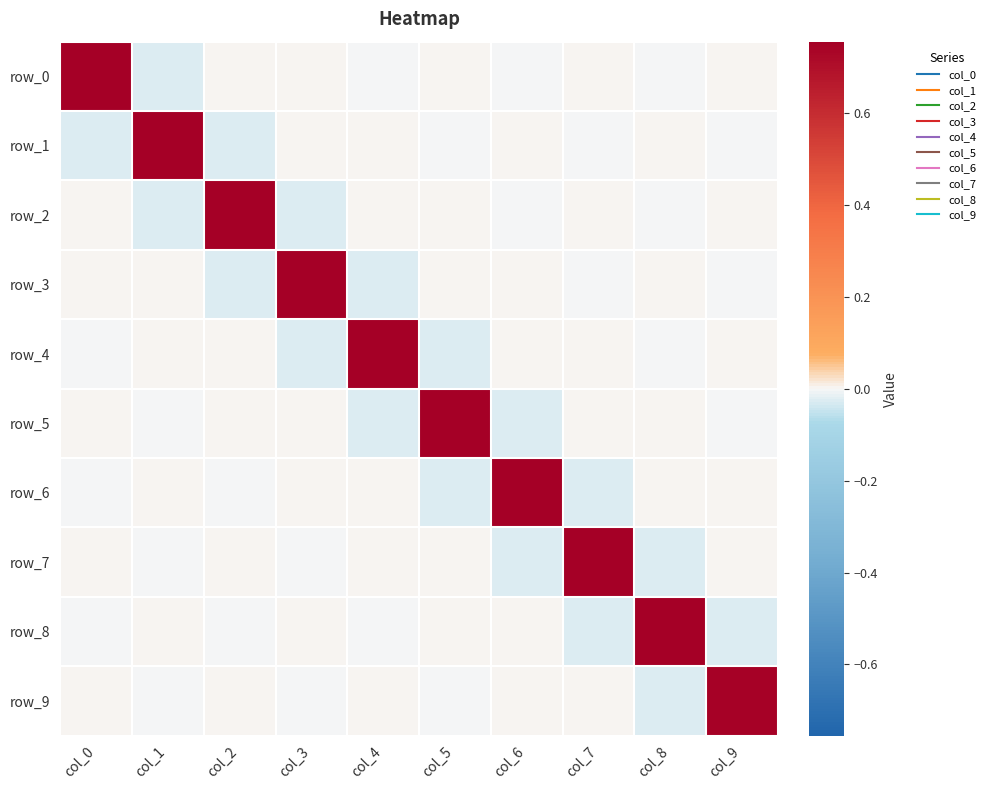

Reading right to left, extract all data points from this chart.

row_0: col_9=0.0	col_8=-0.0	col_7=0.0	col_6=-0.0	col_5=0.0	col_4=-0.0	col_3=0.0	col_2=0.0	col_1=-0.0	col_0=0.8
row_1: col_9=-0.0	col_8=0.0	col_7=-0.0	col_6=0.0	col_5=-0.0	col_4=0.0	col_3=0.0	col_2=-0.0	col_1=0.8	col_0=-0.0
row_2: col_9=0.0	col_8=-0.0	col_7=0.0	col_6=-0.0	col_5=0.0	col_4=0.0	col_3=-0.0	col_2=0.8	col_1=-0.0	col_0=0.0
row_3: col_9=-0.0	col_8=0.0	col_7=-0.0	col_6=0.0	col_5=0.0	col_4=-0.0	col_3=0.8	col_2=-0.0	col_1=0.0	col_0=0.0
row_4: col_9=0.0	col_8=-0.0	col_7=0.0	col_6=0.0	col_5=-0.0	col_4=0.8	col_3=-0.0	col_2=0.0	col_1=0.0	col_0=-0.0
row_5: col_9=-0.0	col_8=0.0	col_7=0.0	col_6=-0.0	col_5=0.8	col_4=-0.0	col_3=0.0	col_2=0.0	col_1=-0.0	col_0=0.0
row_6: col_9=0.0	col_8=0.0	col_7=-0.0	col_6=0.8	col_5=-0.0	col_4=0.0	col_3=0.0	col_2=-0.0	col_1=0.0	col_0=-0.0
row_7: col_9=0.0	col_8=-0.0	col_7=0.8	col_6=-0.0	col_5=0.0	col_4=0.0	col_3=-0.0	col_2=0.0	col_1=-0.0	col_0=0.0
row_8: col_9=-0.0	col_8=0.8	col_7=-0.0	col_6=0.0	col_5=0.0	col_4=-0.0	col_3=0.0	col_2=-0.0	col_1=0.0	col_0=-0.0
row_9: col_9=0.7	col_8=-0.0	col_7=0.0	col_6=0.0	col_5=-0.0	col_4=0.0	col_3=-0.0	col_2=0.0	col_1=-0.0	col_0=0.0